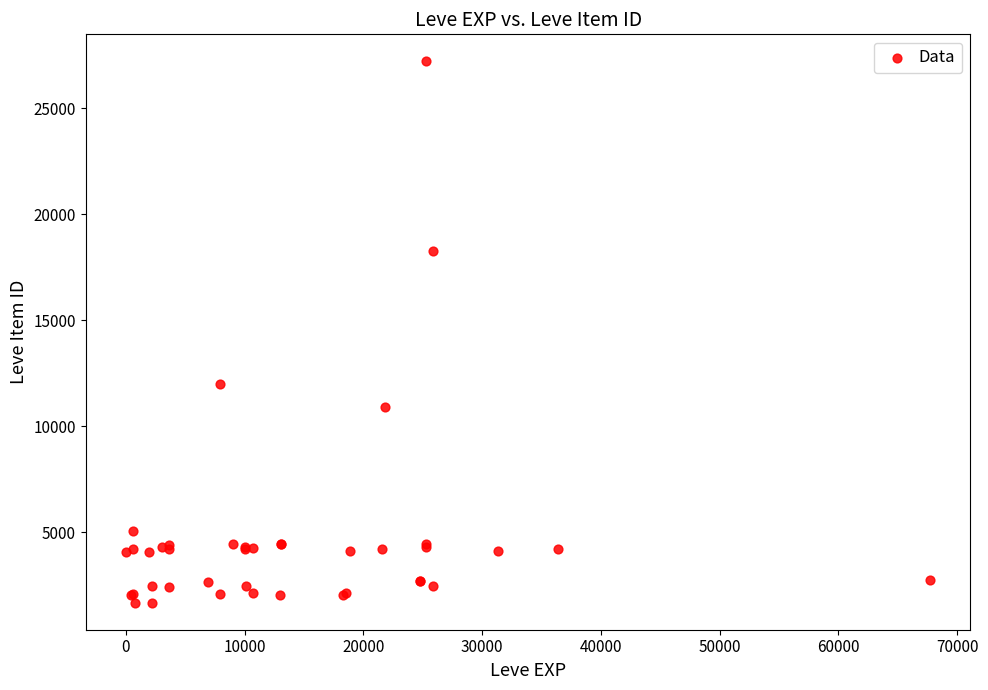

What Y value in the scatter plot is closest to 14448?

12018